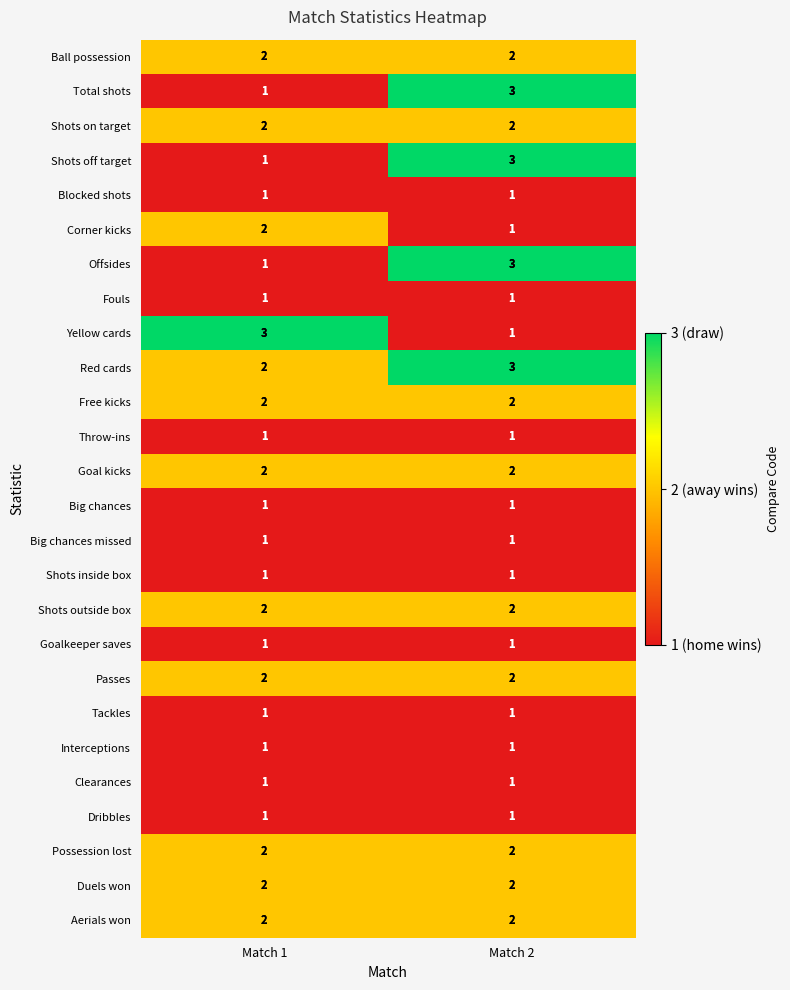

How many data points does each series have?

2